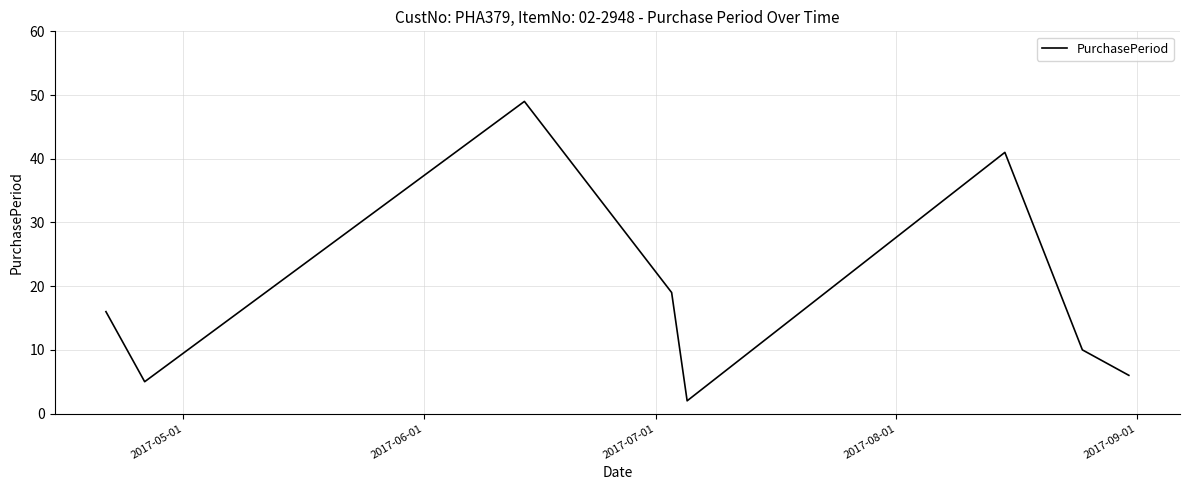

How many interior local valleys (lower than both neighbors) does the data have?

2